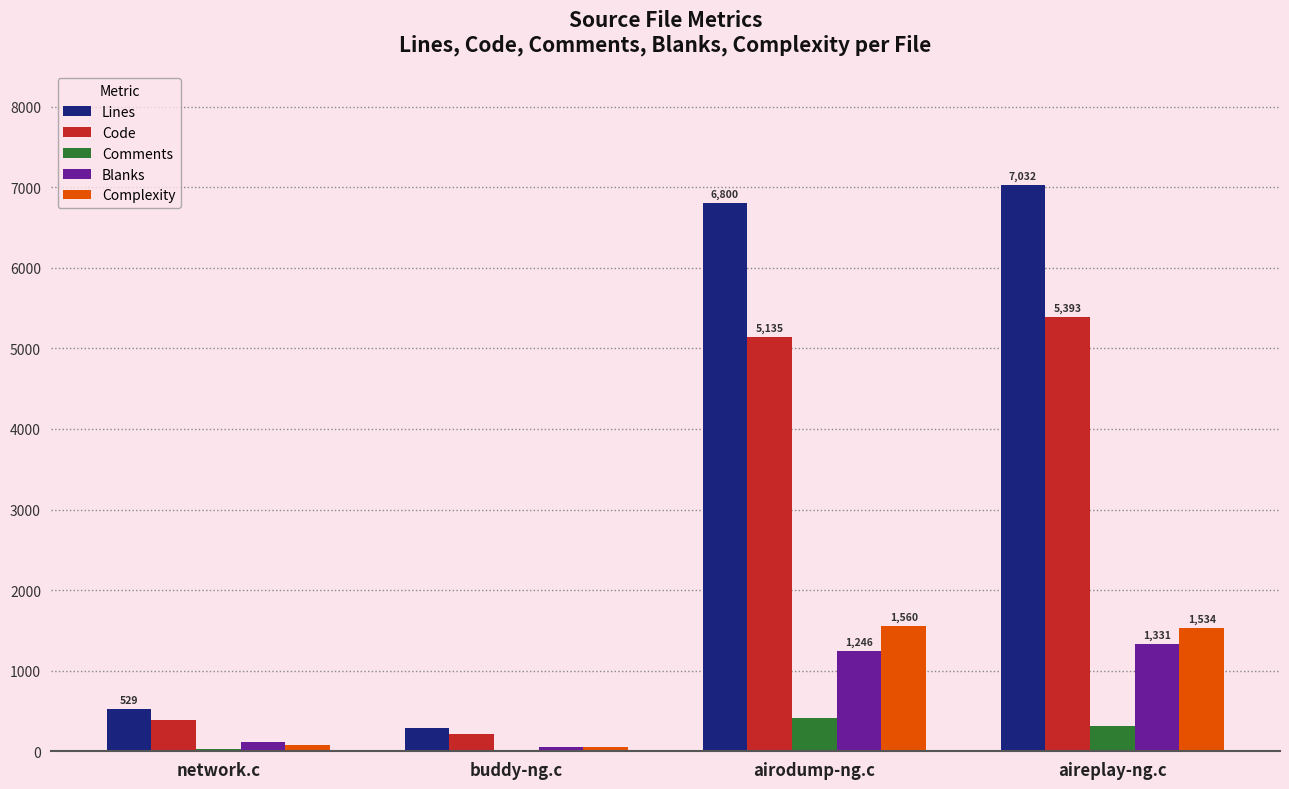

What is the difference between the Code values at airodump-ng.c and buddy-ng.c?

4919